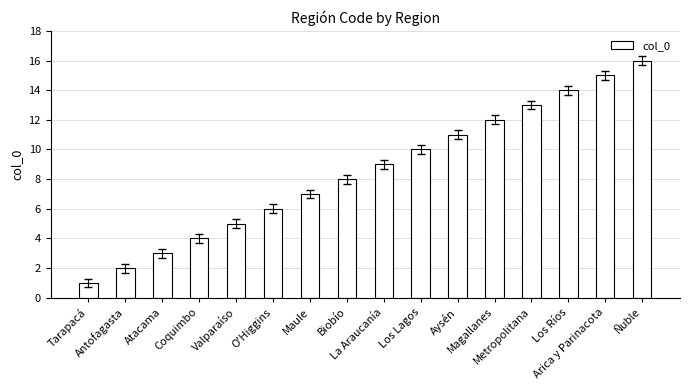

Reading right to left, extract all data points from this chart.

16	15	14	13	12	11	10	9	8	7	6	5	4	3	2	1